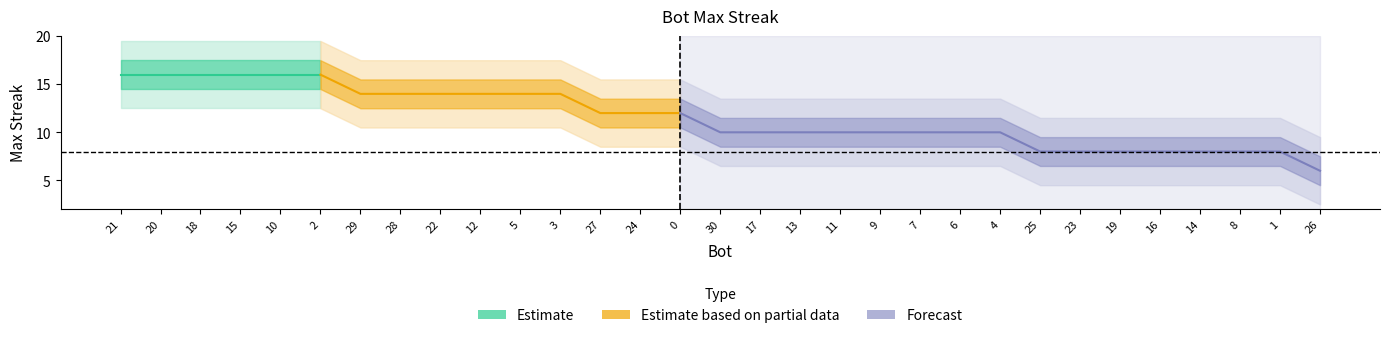

What is the ratio of the value at 19 to the value at 8?

1.0